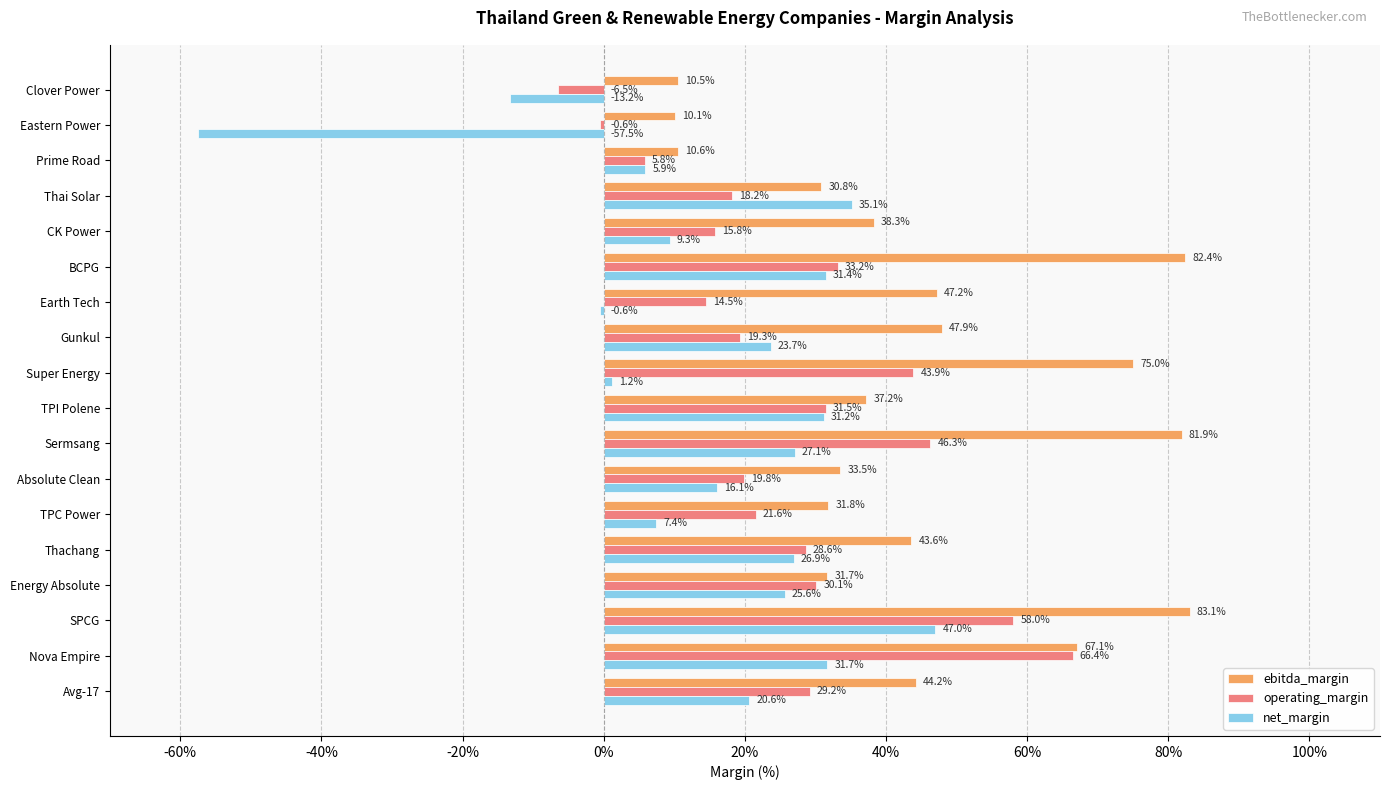

What are all the series names shown in the legend?

ebitda_margin, operating_margin, net_margin